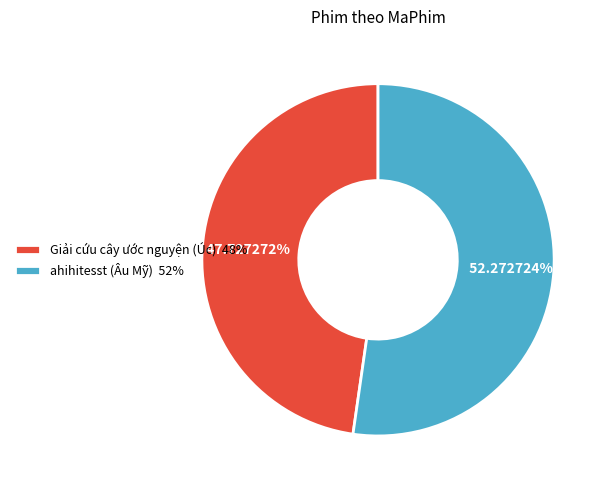

To the nearest percent, what portion does ahihitesst (Âu Mỹ) represent?

52%